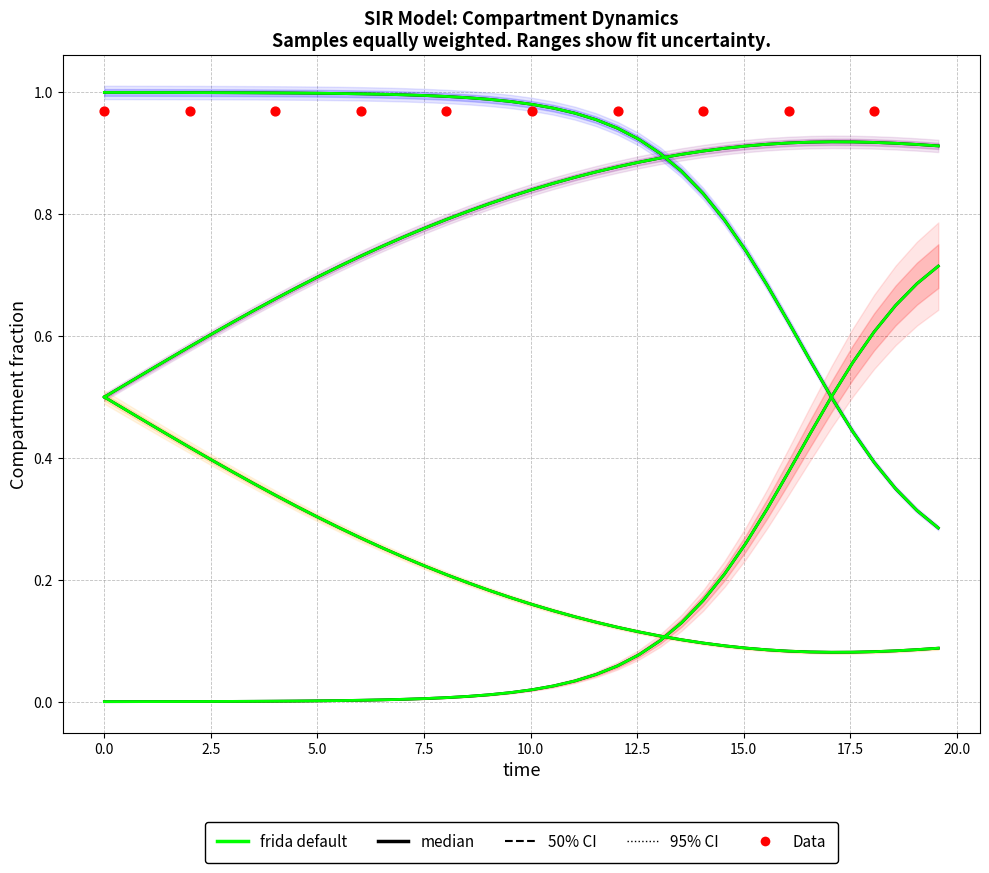

Which series reaches the minimum Y coordinate?

I